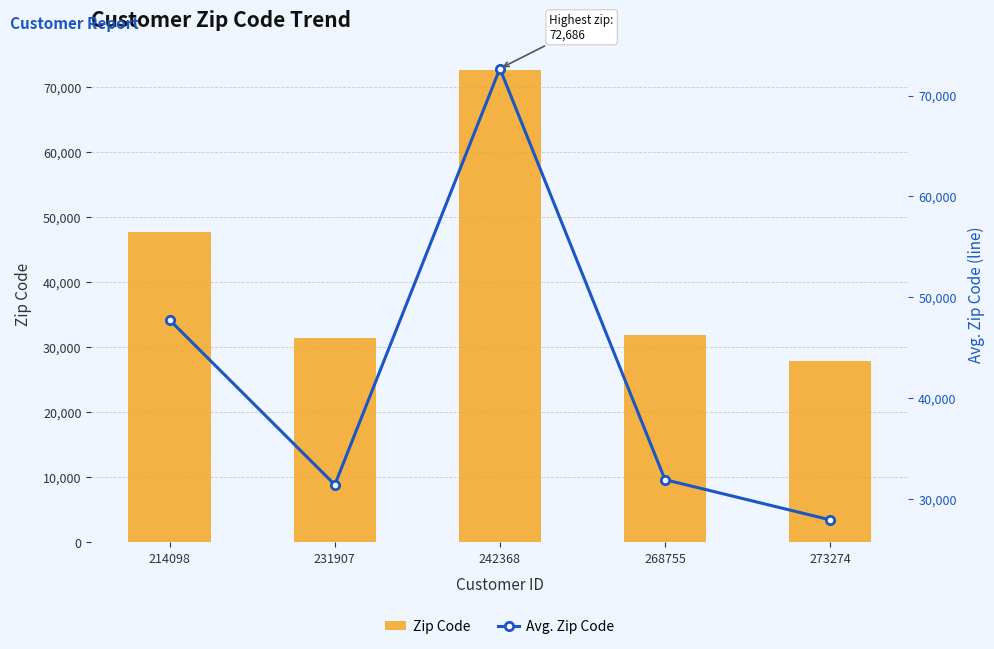

What is the sum of the Avg. Zip Code values at 242368 and 268755?

104605